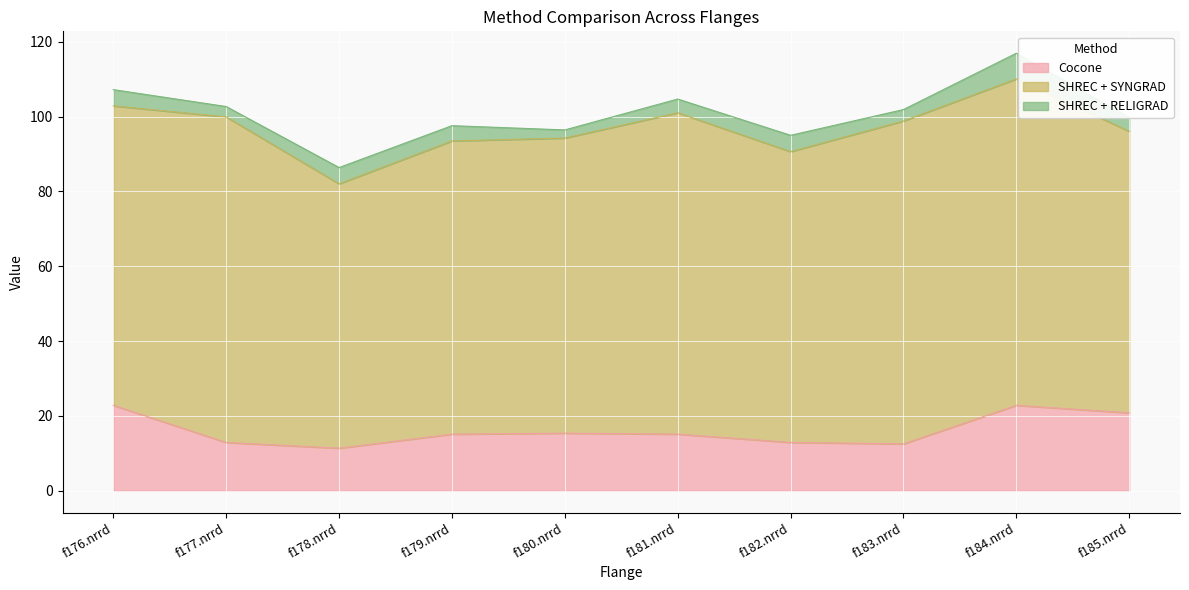

True or false: SHREC + SYNGRAD and Cocone intersect in this chart.

False